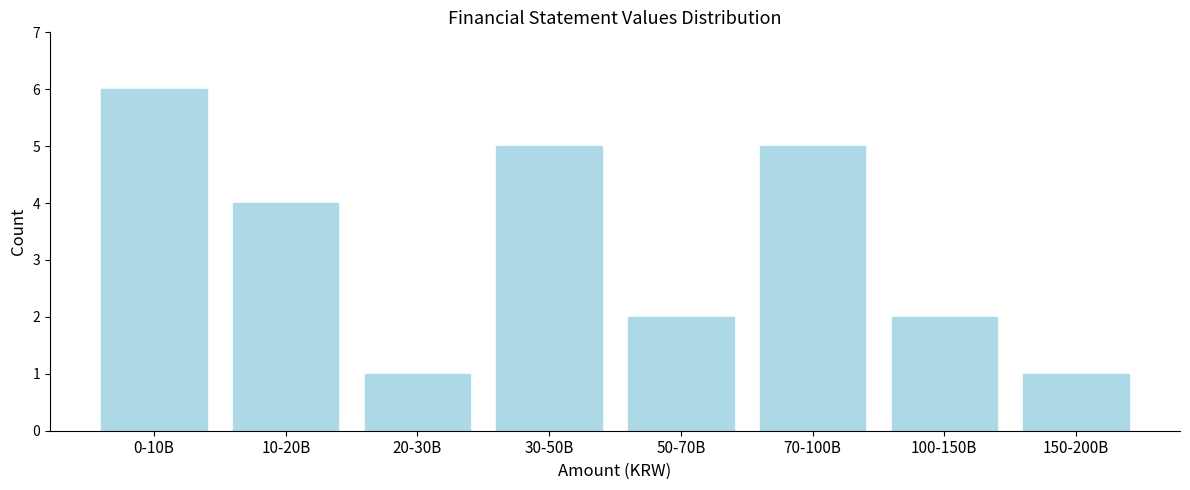

Reading left to right, transcribe all the data shown in this chart.

0-10B=6	10-20B=4	20-30B=1	30-50B=5	50-70B=2	70-100B=5	100-150B=2	150-200B=1